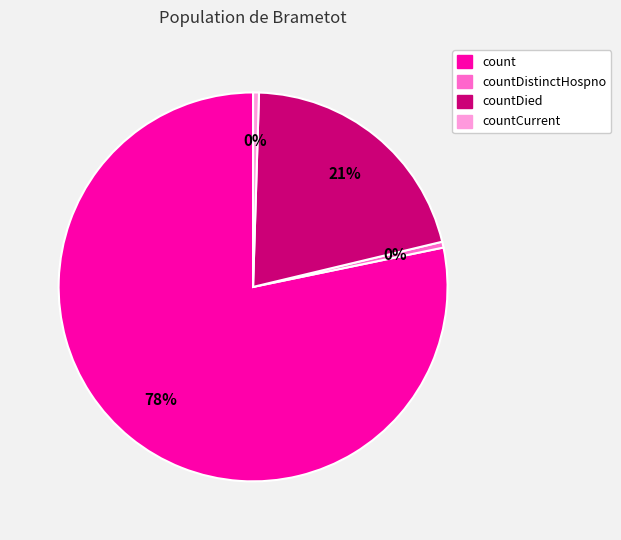

To the nearest percent, what is the average slice percentage?

25%